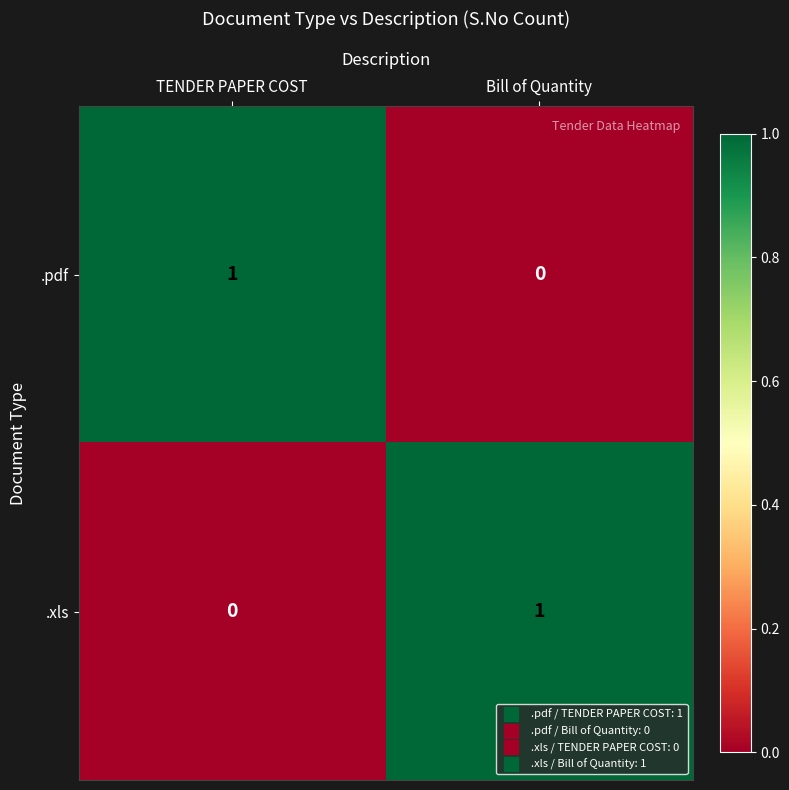

The .xls series shows -1 at TENDER PAPER COST. True or false?

False